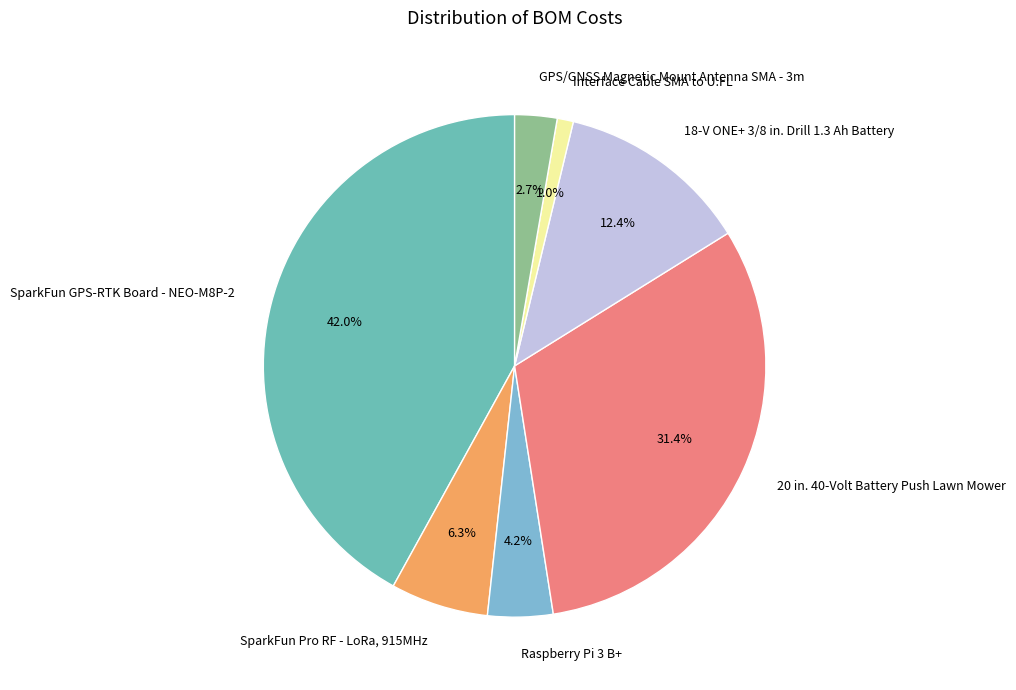

To the nearest percent, what percentage of the pie is Interface Cable SMA to U.FL?

1%